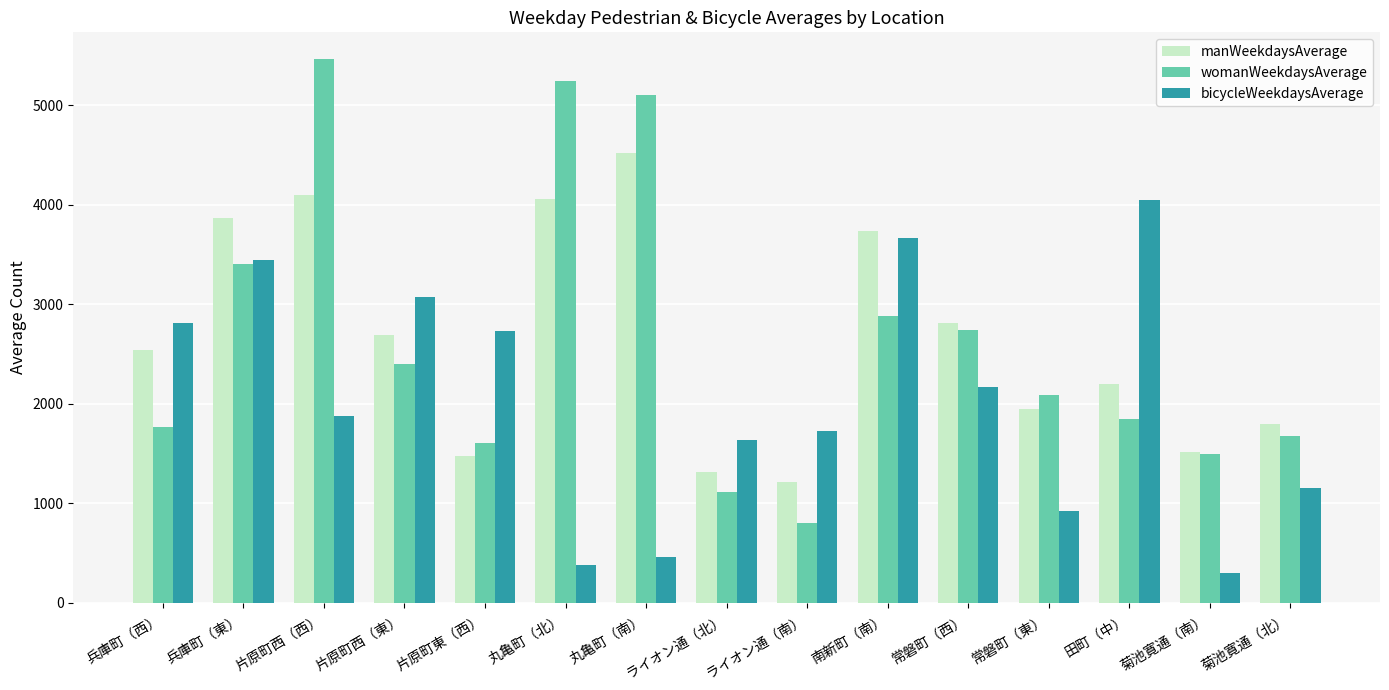

The manWeekdaysAverage series shows 4056 at 丸亀町（北）. True or false?

True